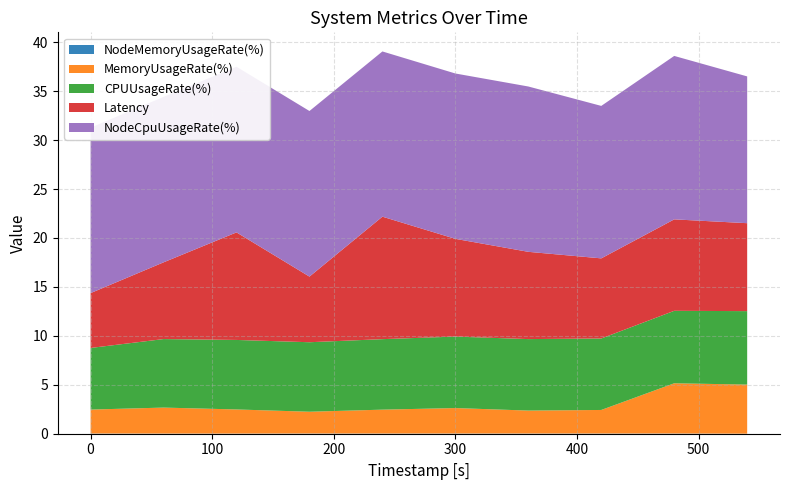

Reading left to right, list all the values displayed in this chart.

Latency: 1695489504=5.6	1695489564=7.8	1695489624=11.0	1695489684=6.7	1695489744=12.5	1695489804=10.0	1695489864=8.9	1695489924=8.2	1695489984=9.3	1695490044=9.0
MemoryUsageRate(%): 1695489504=2.4	1695489564=2.7	1695489624=2.5	1695489684=2.2	1695489744=2.4	1695489804=2.6	1695489864=2.3	1695489924=2.4	1695489984=5.1	1695490044=5.0
NodeCpuUsageRate(%): 1695489504=16.9	1695489564=16.9	1695489624=16.9	1695489684=16.9	1695489744=16.9	1695489804=16.9	1695489864=16.9	1695489924=15.6	1695489984=16.7	1695490044=15.0
NodeMemoryUsageRate(%): 1695489504=0.0	1695489564=0.0	1695489624=0.0	1695489684=0.0	1695489744=0.0	1695489804=0.0	1695489864=0.0	1695489924=0.0	1695489984=0.0	1695490044=0.0
CPUUsageRate(%): 1695489504=6.3	1695489564=7.0	1695489624=7.1	1695489684=7.1	1695489744=7.2	1695489804=7.3	1695489864=7.3	1695489924=7.3	1695489984=7.4	1695490044=7.5